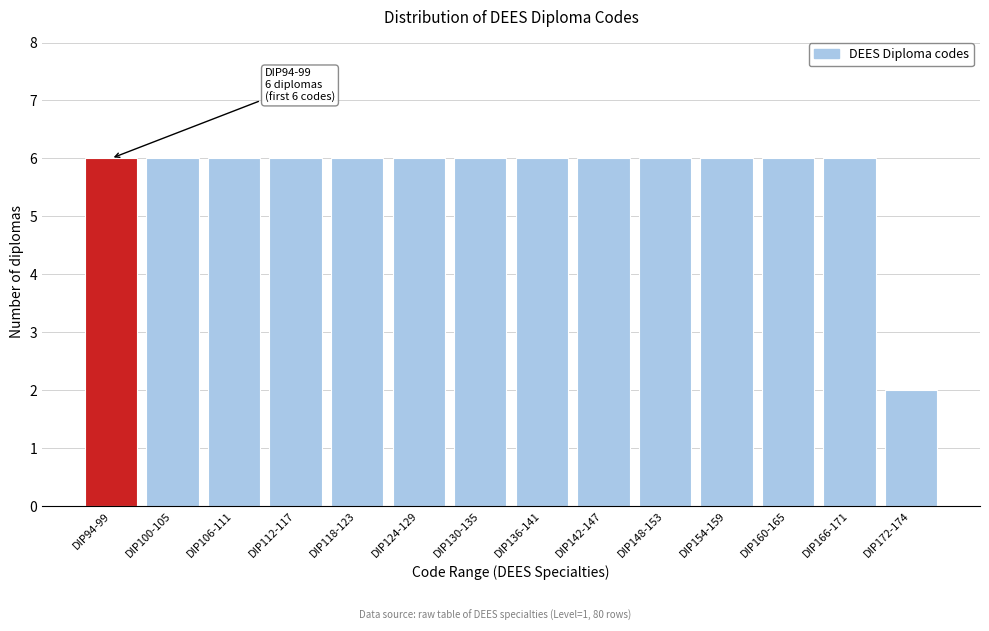

Reading left to right, extract all data points from this chart.

DIP94-99=6	DIP100-105=6	DIP106-111=6	DIP112-117=6	DIP118-123=6	DIP124-129=6	DIP130-135=6	DIP136-141=6	DIP142-147=6	DIP148-153=6	DIP154-159=6	DIP160-165=6	DIP166-171=6	DIP172-174=2